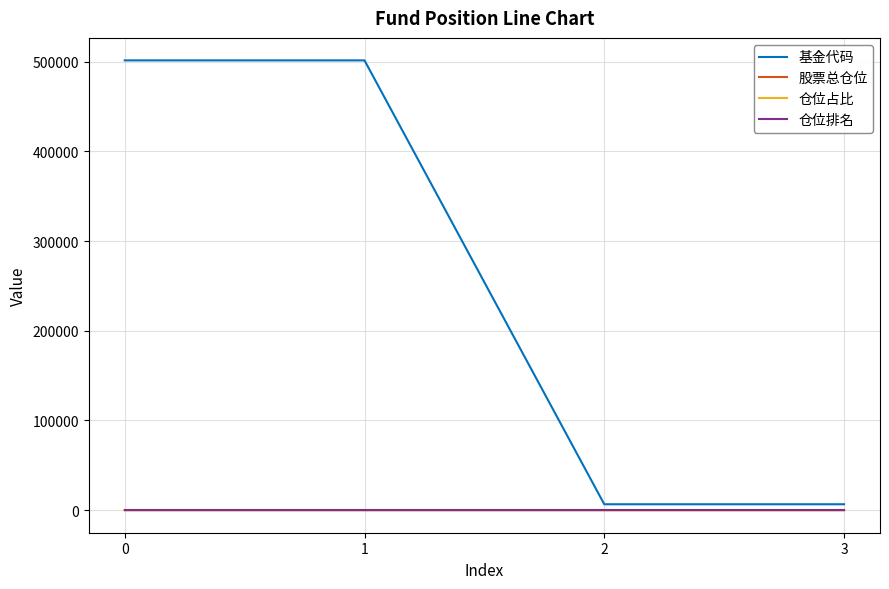

What is the sum of the 仓位占比 values at 1 and 2?

7.5